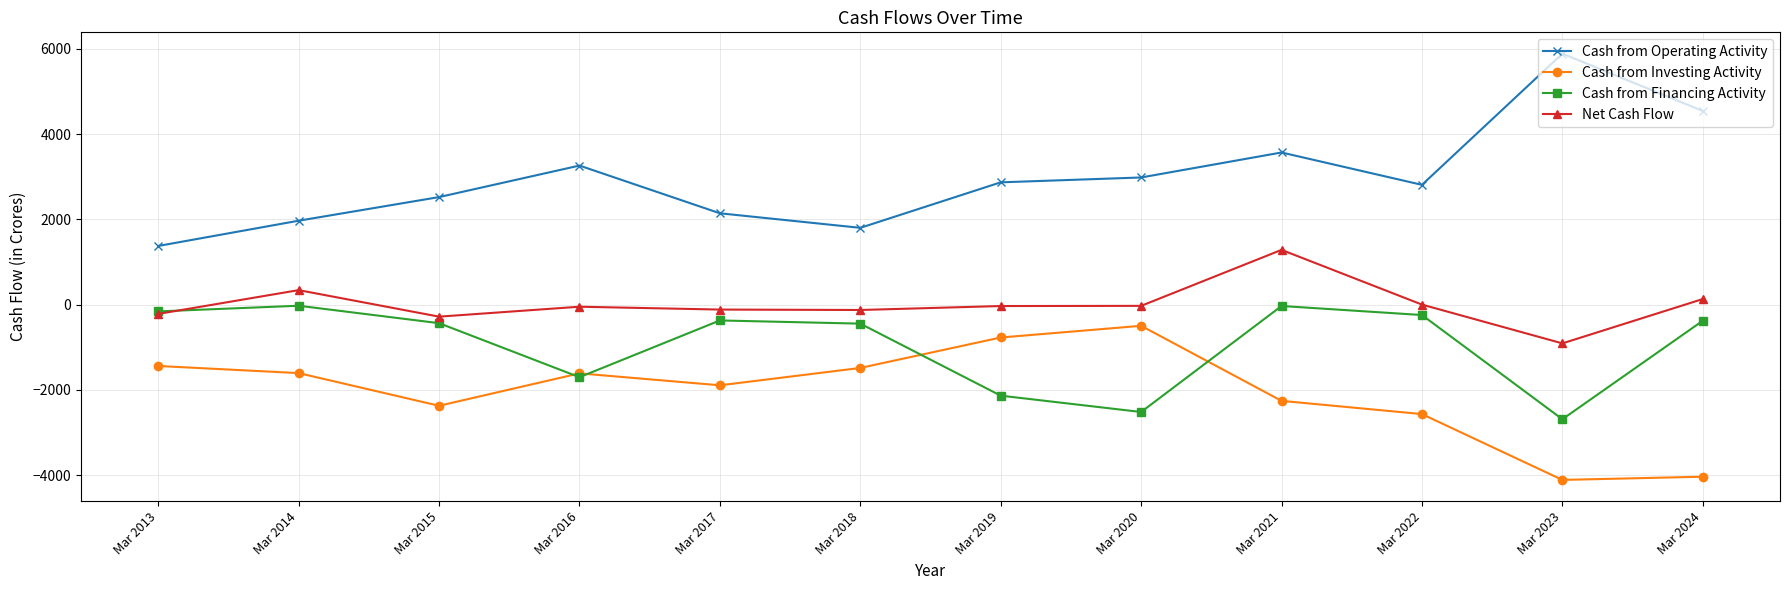

Count the number of categories in the chart.

12